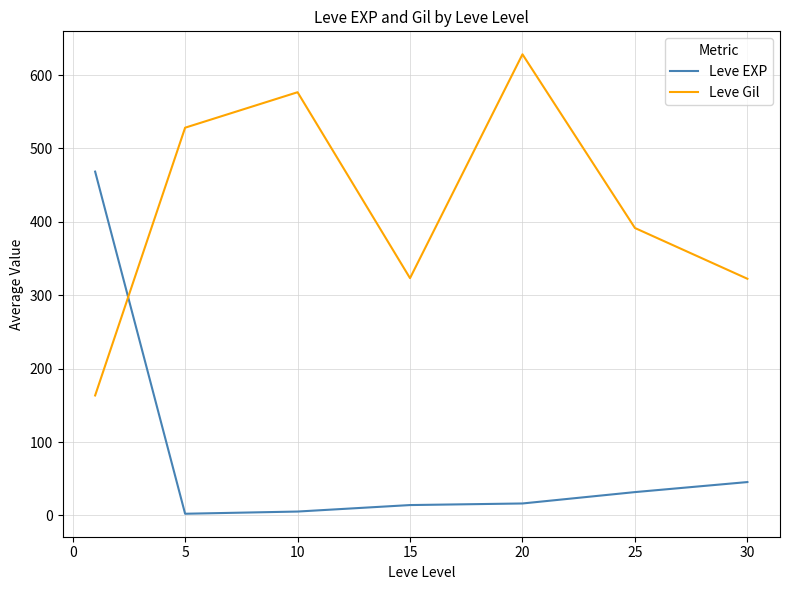

How many intersections are there between Leve Gil and Leve EXP?

1